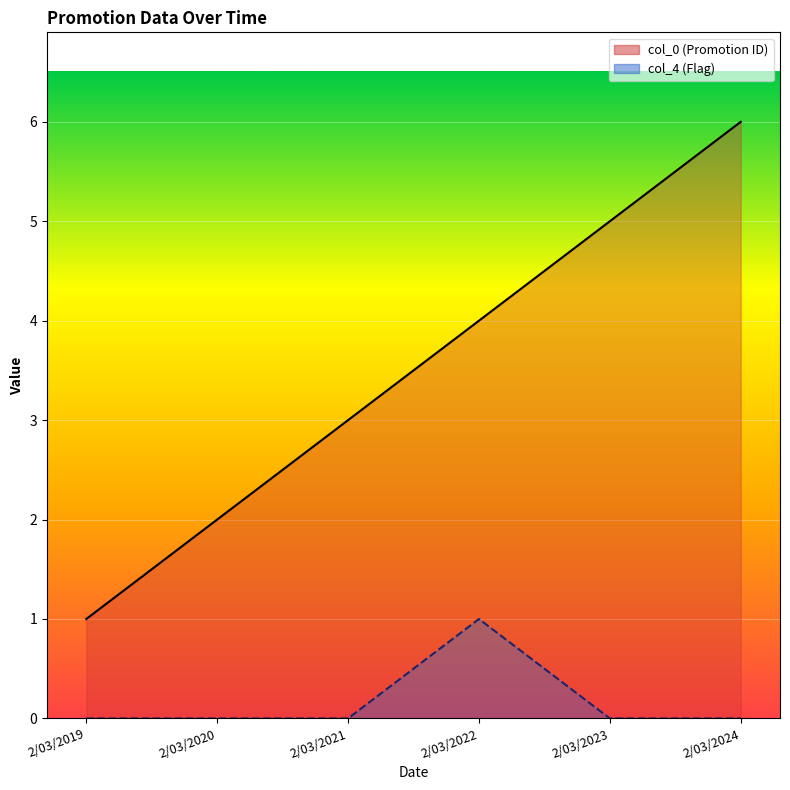

True or false: col_0 and col_4 intersect in this chart.

False